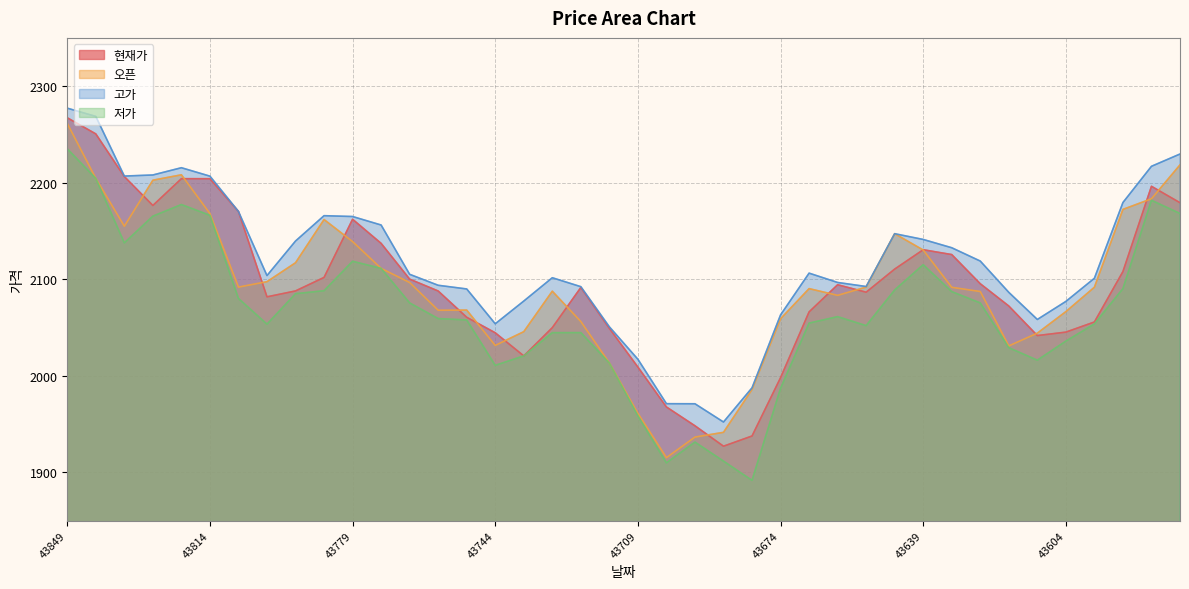

At which label is 현재가 closest to 2097?

43625